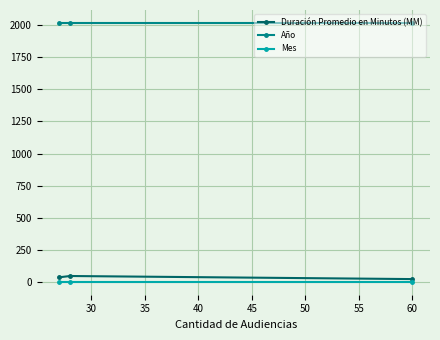

At how many categories does at least one series exceed 1801?

3